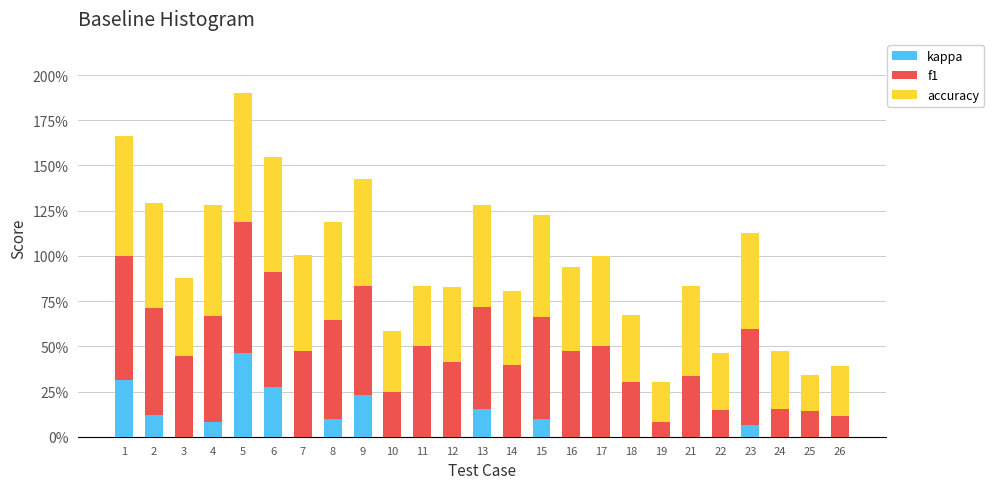

What are all the series names shown in the legend?

kappa, f1, accuracy